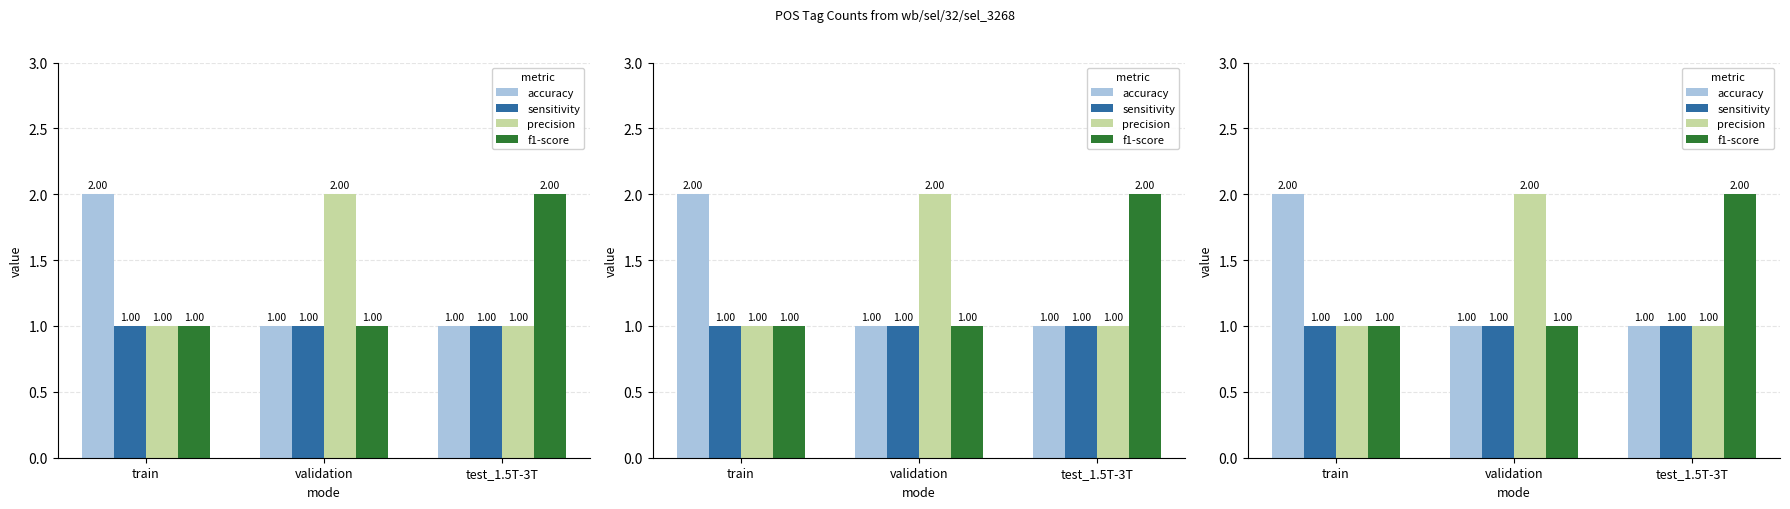

What is the label of the 1st bar from the right?

test_1.5T-3T